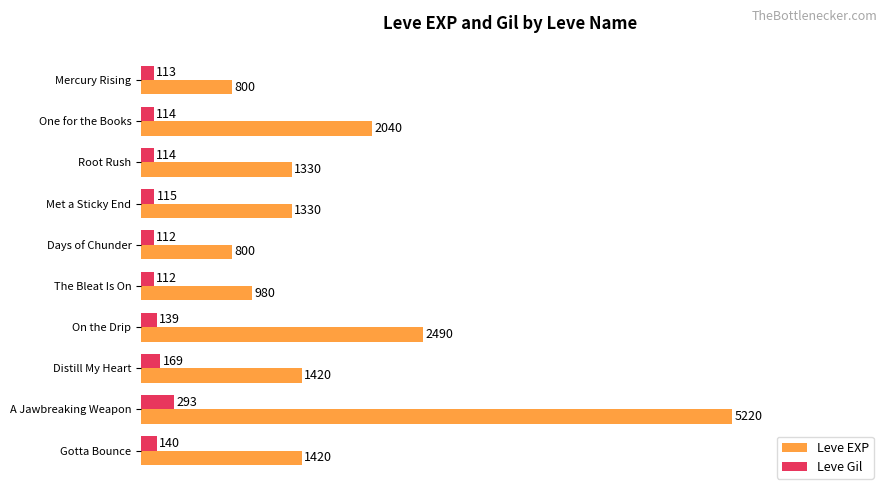

Is the value of Leve EXP at One for the Books greater than the value of Leve Gil at Days of Chunder?

Yes